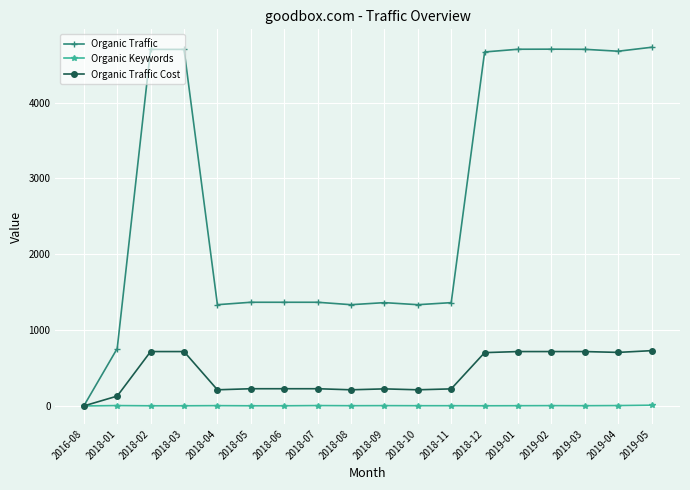

Which series has the largest range (max minus min)?

Organic Traffic